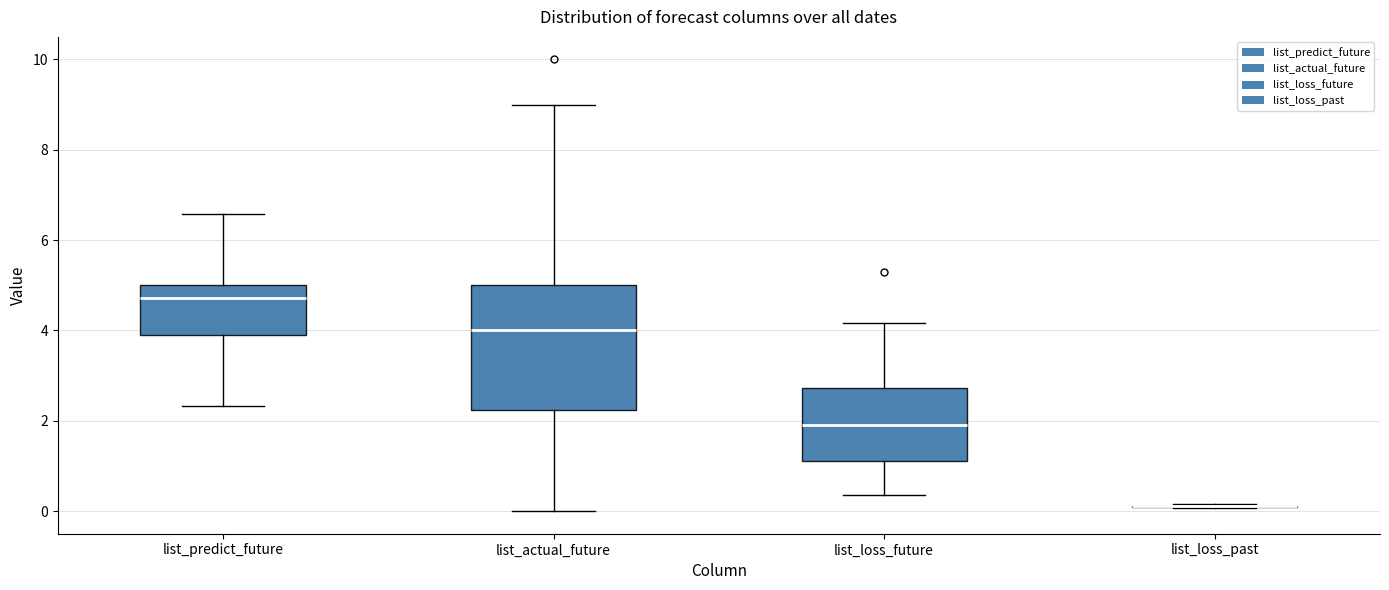

Reading left to right, read every box against the y-axis: the position of its median line, the range the box covers, and the ends of its whiskers. The values are not printed on the chart, so give them approximately, as read against the axis.

list_predict_future: median 4.8, box 4.0 to 5.0, whiskers 2.4 to 6.6
list_actual_future: median 4.0, box 2.2 to 5.0, whiskers 0.0 to 9.0
list_loss_future: median 1.8, box 1.2 to 2.8, whiskers 0.4 to 4.2
list_loss_past: box collapsed to a line at 0.2, whiskers 0.0 to 0.2